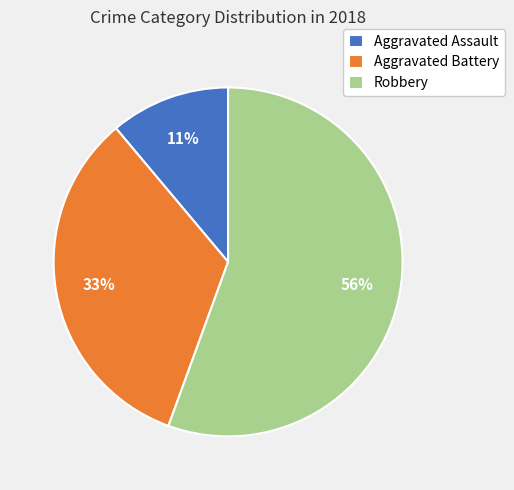

Which has a higher value, Robbery or Aggravated Assault?

Robbery